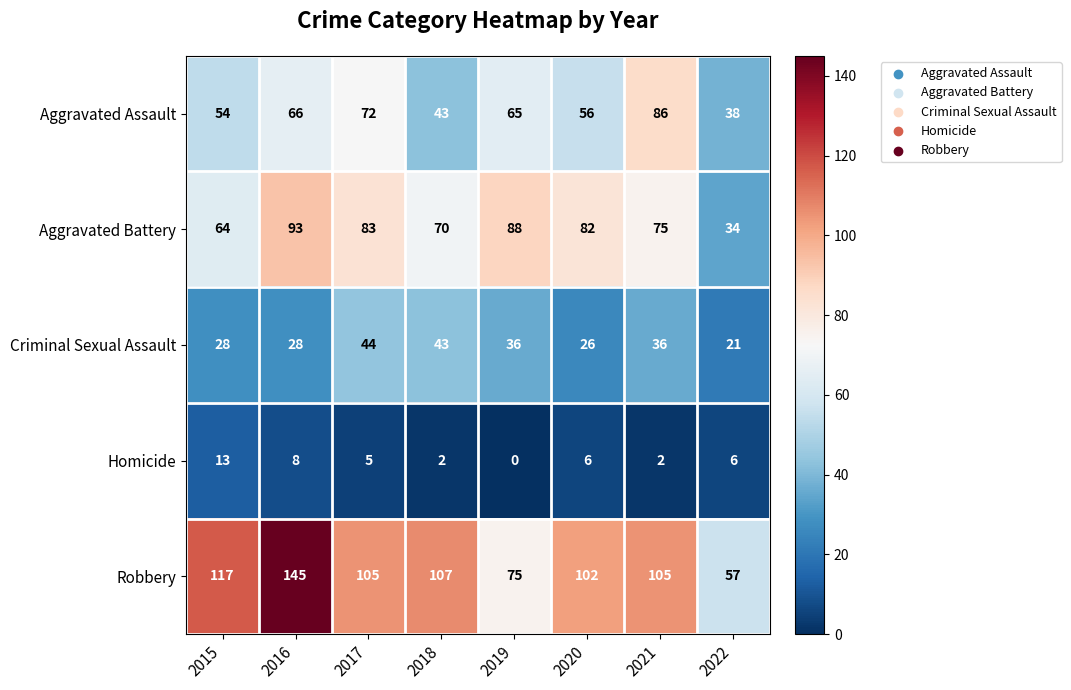

What is the maximum value shown in the chart?

145